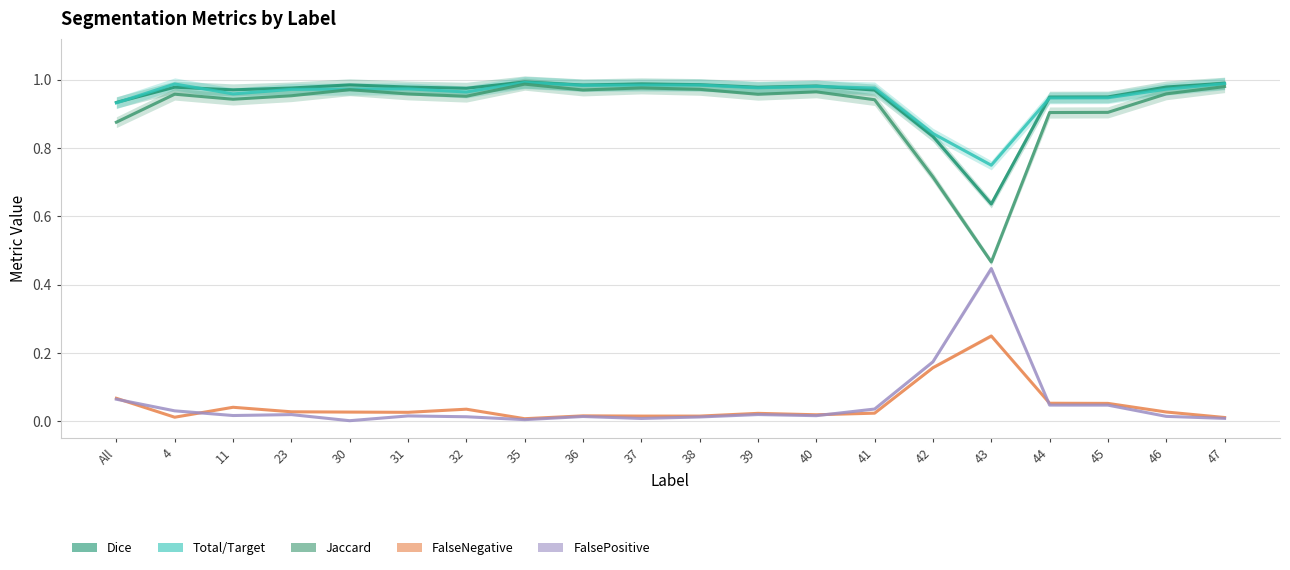

The value of FalseNegative at 35 is 0.0. True or false?

False